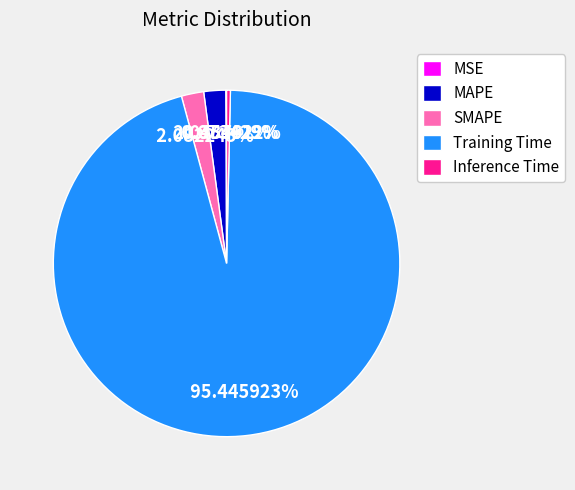

What is the largest slice in the pie chart?

Training Time